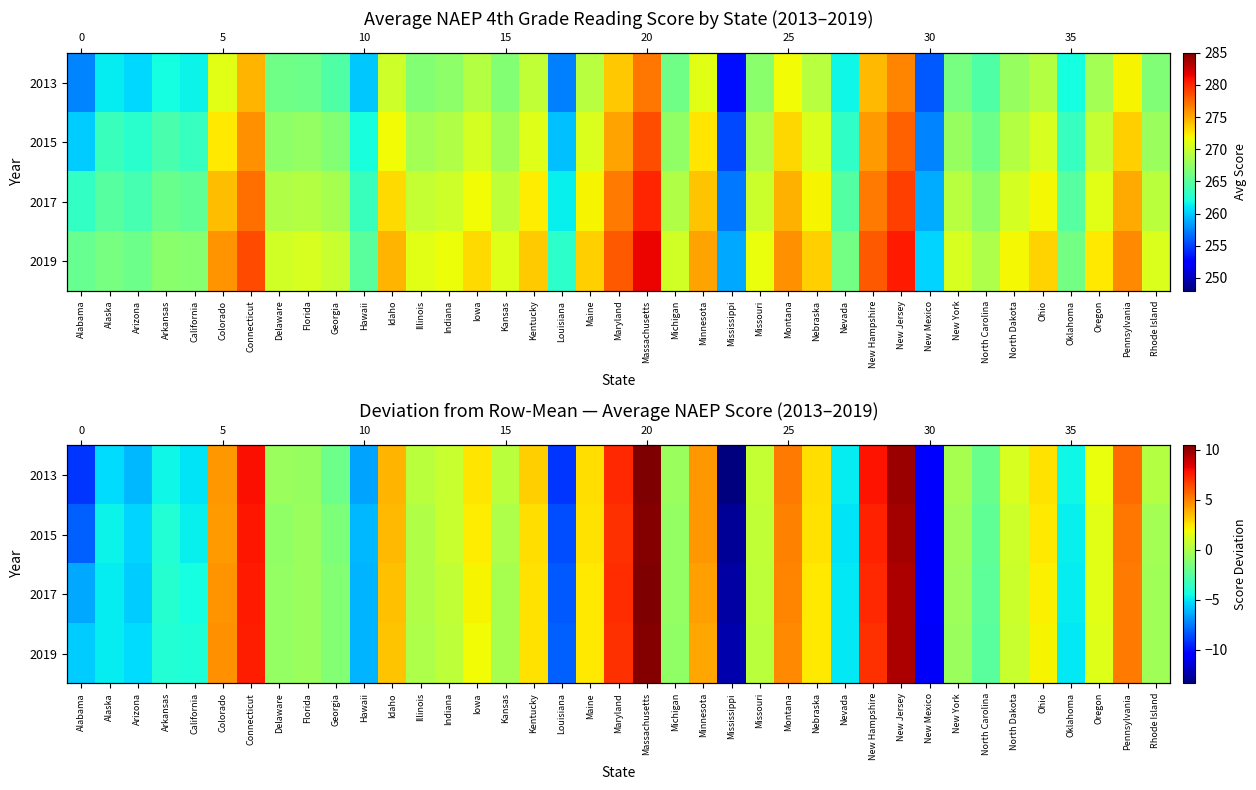

Which has a higher value, Minnesota or Florida?

Minnesota